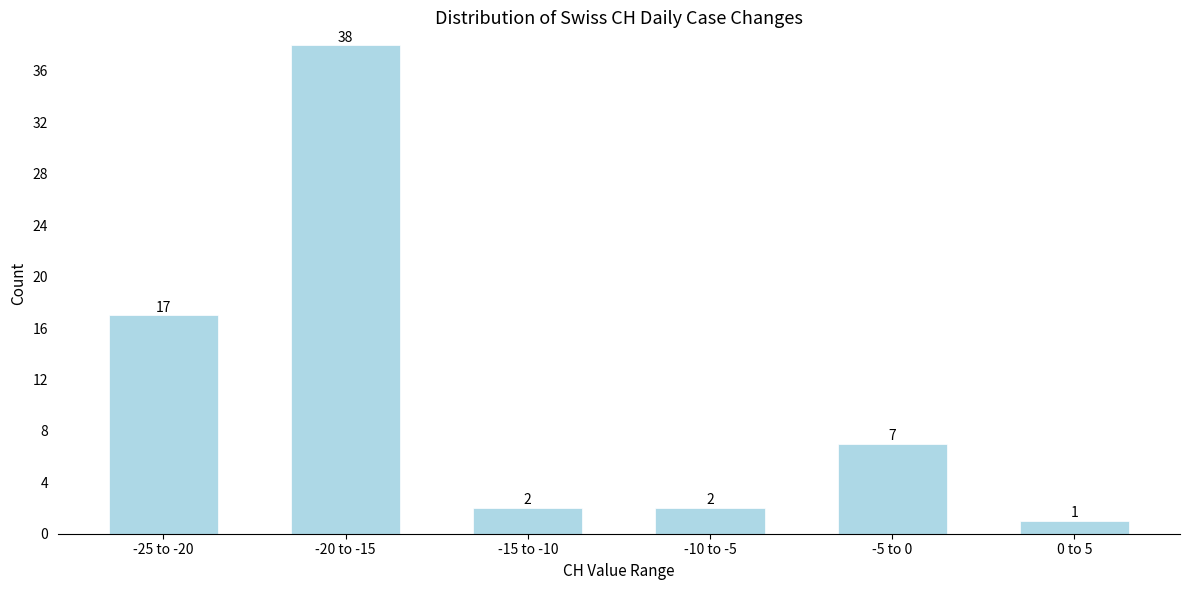

Reading right to left, what are all the values shown in this chart?

1	7	2	2	38	17